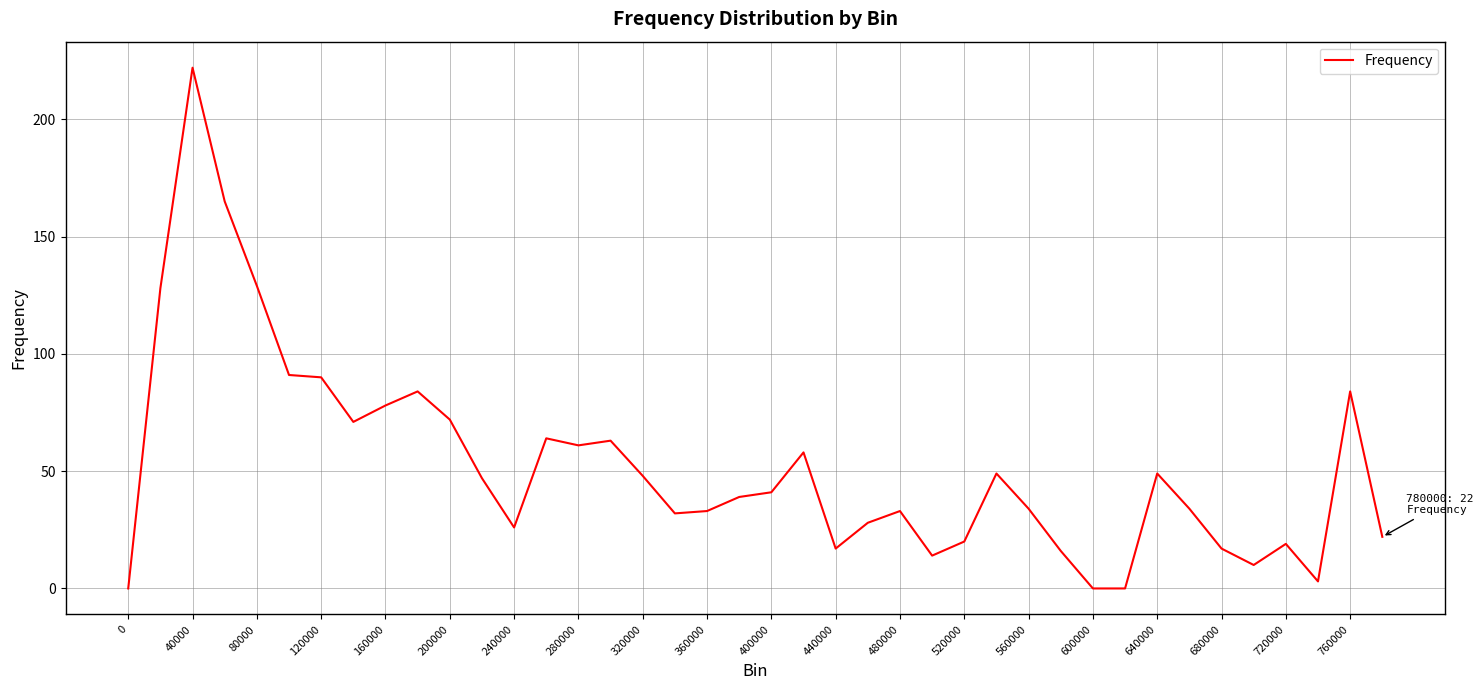

What is the difference between the maximum and minimum values?

222